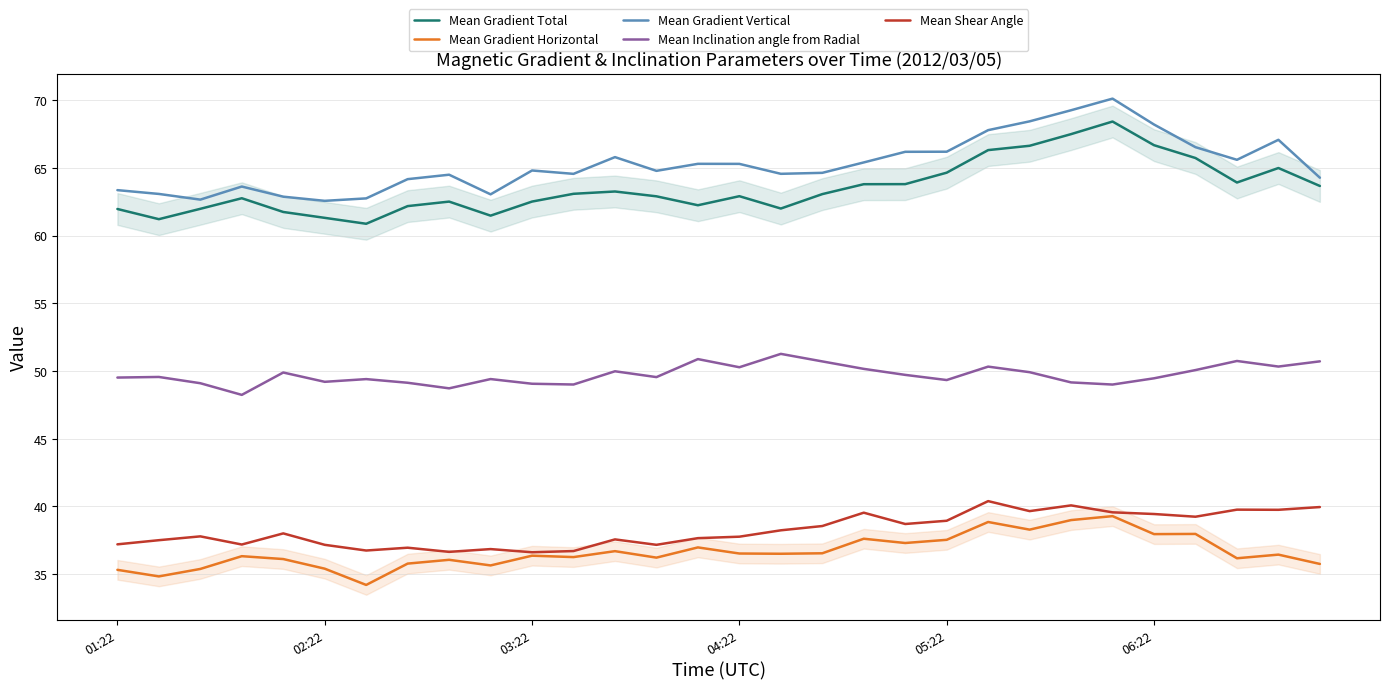

What is the smallest value displayed?

34.2